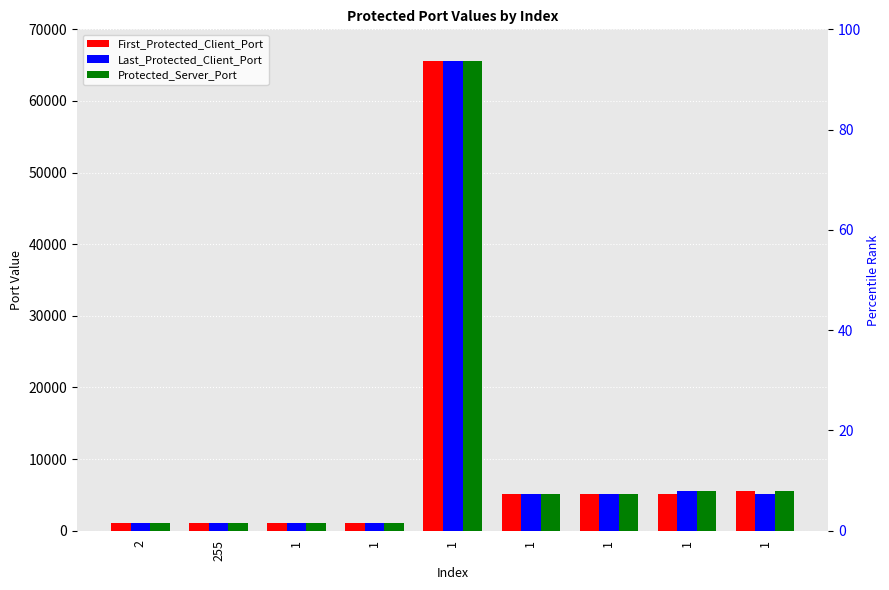

Which series has the largest range (max minus min)?

First_Protected_Client_Port